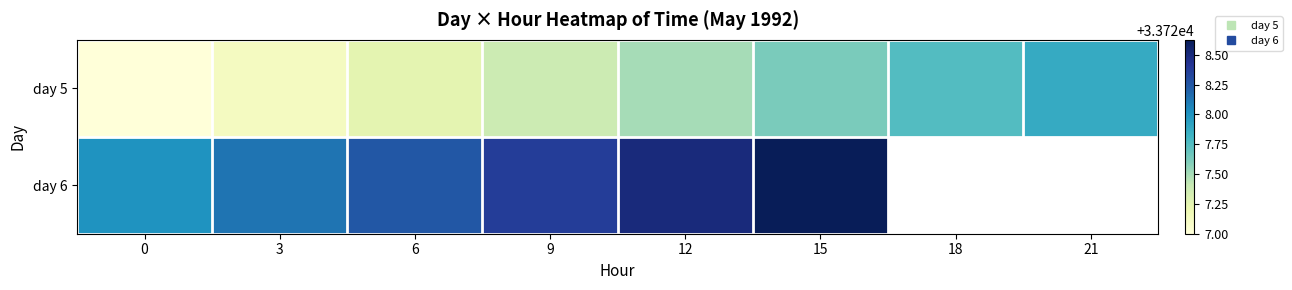

What is the lowest value of the day 5 series?

33727.0